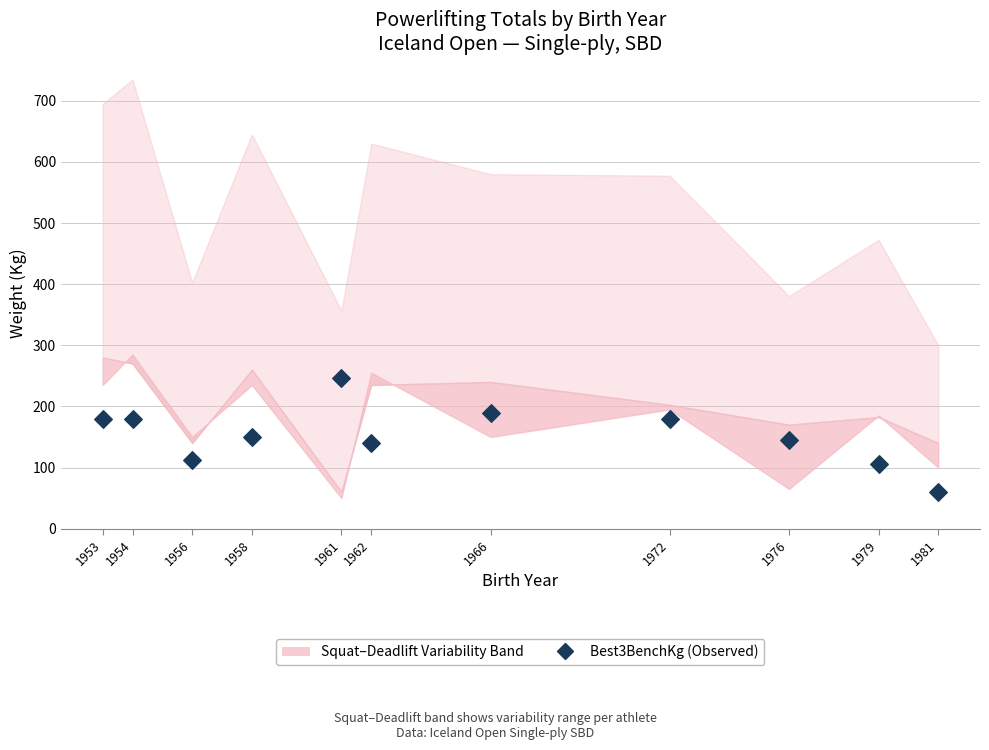

What is the range of Y values (max minus min)?

186.5